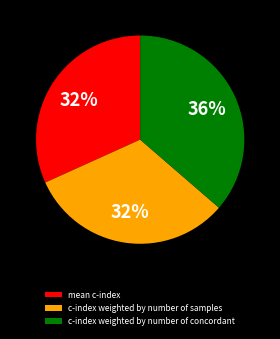

How many segments does this pie chart have?

3